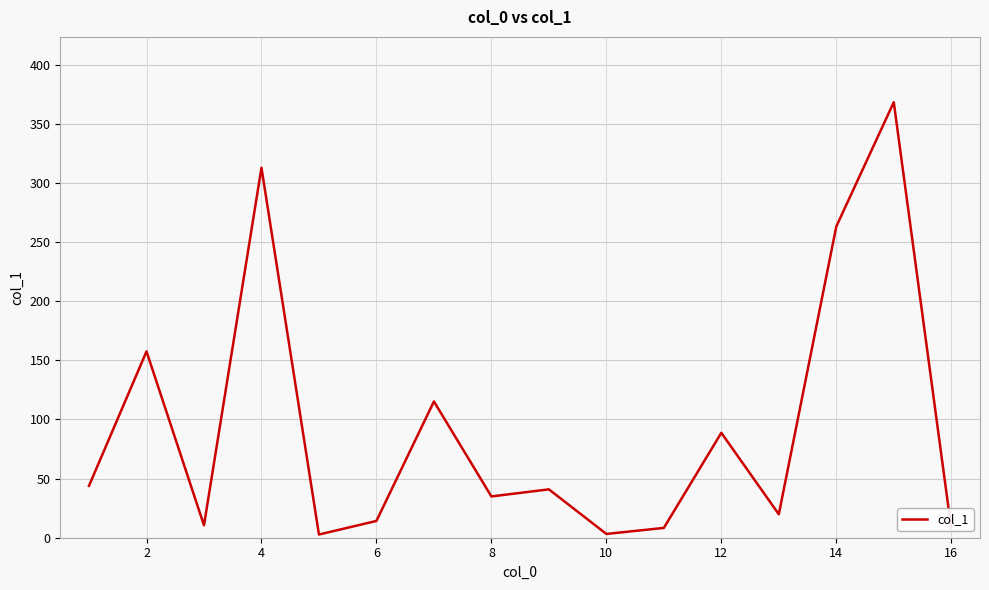

What is the average value?

93.2